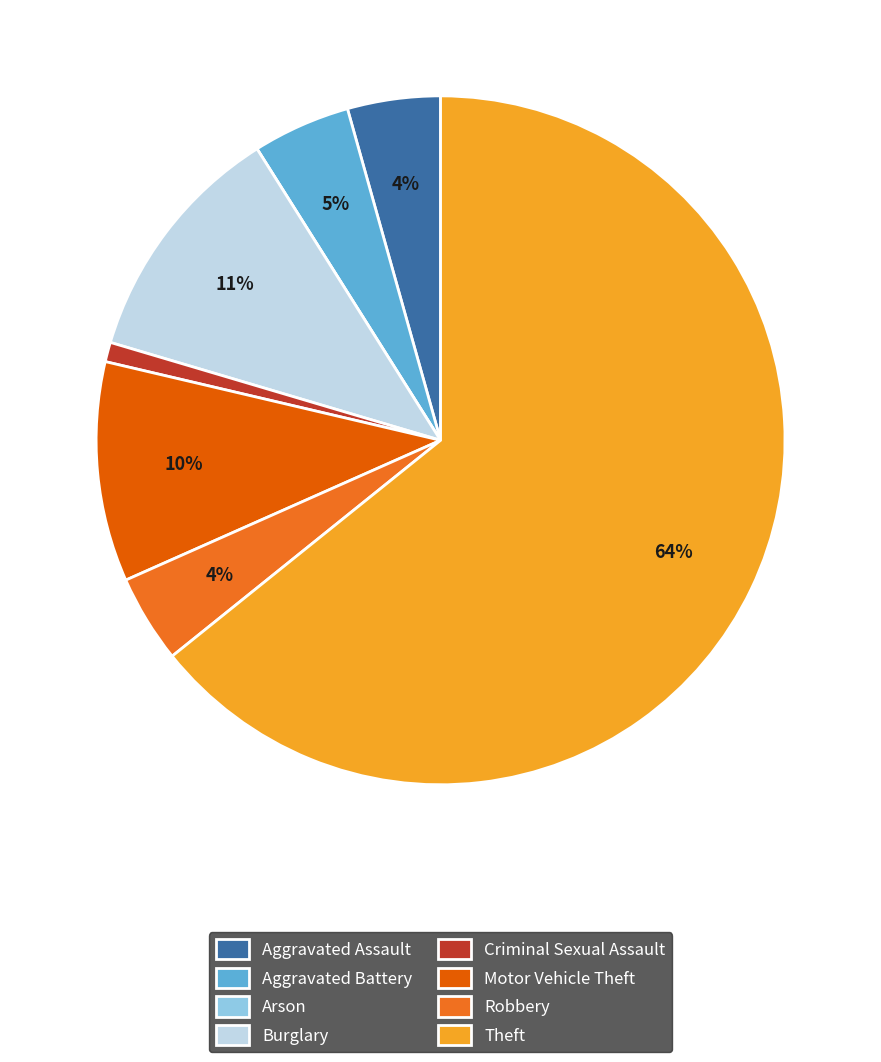

What percentage do Criminal Sexual Assault and Robbery together represent?

5.0%